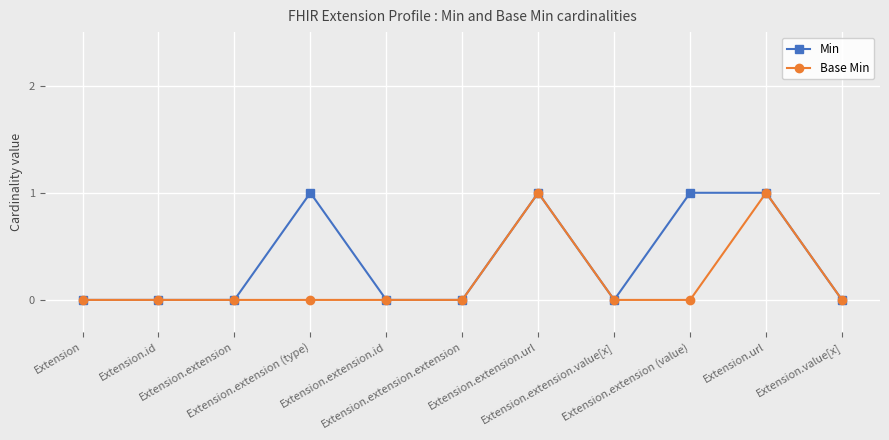

List the series in order of their overall mean, lowest first.

Base Min, Min